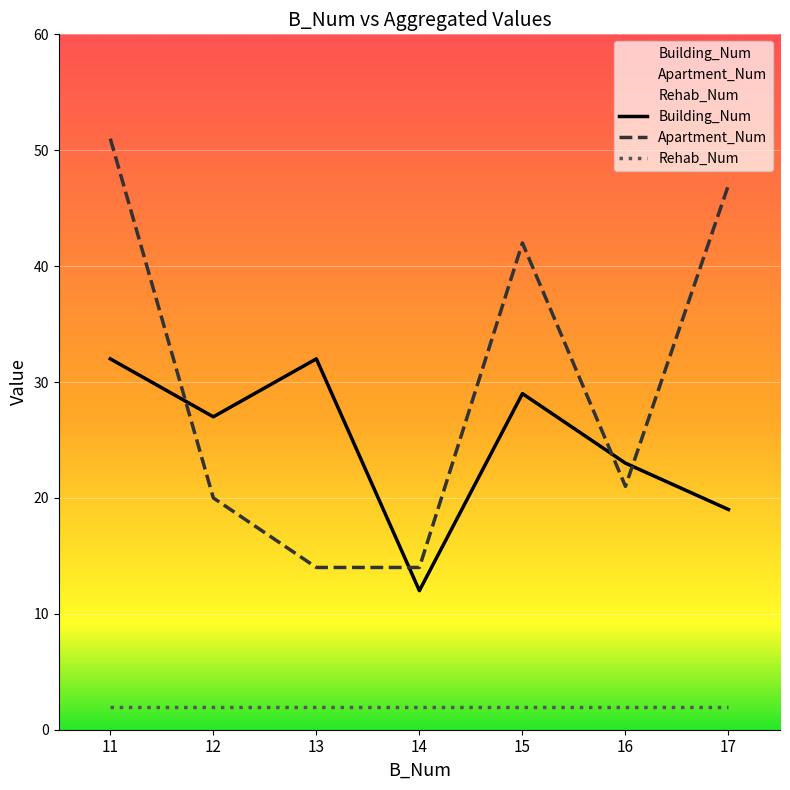

Reading left to right, list all the values displayed in this chart.

Building_Num: 11=32	12=27	13=32	14=12	15=29	16=23	17=19
Apartment_Num: 11=51	12=20	13=14	14=14	15=42	16=21	17=47
Rehab_Num: 11=2	12=2	13=2	14=2	15=2	16=2	17=2